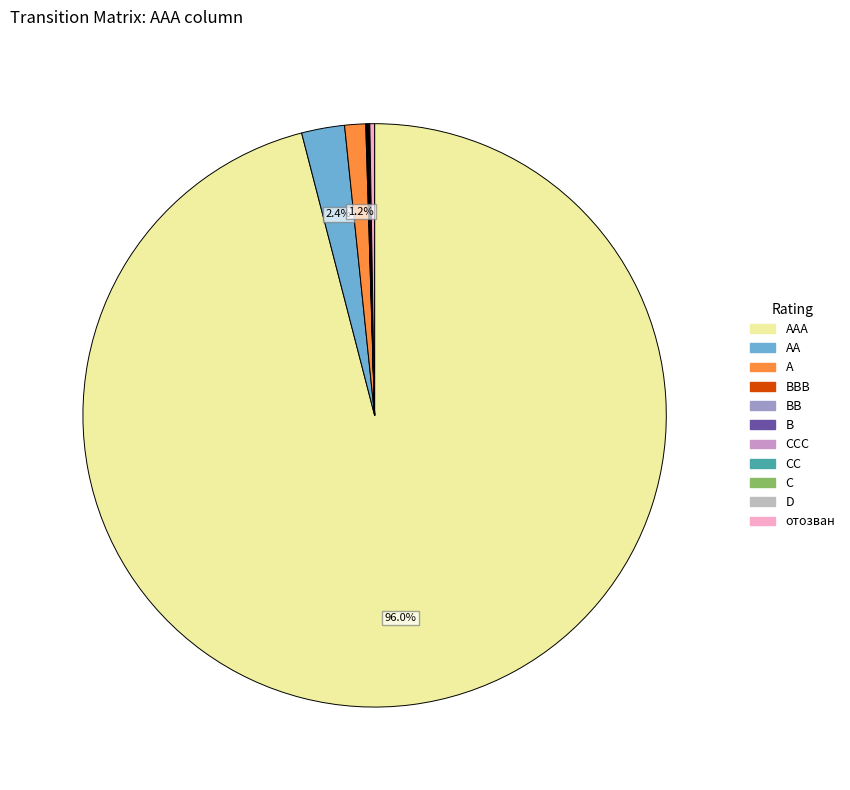

To the nearest percent, what is the difference between the largest and smallest slice percentages?

96%